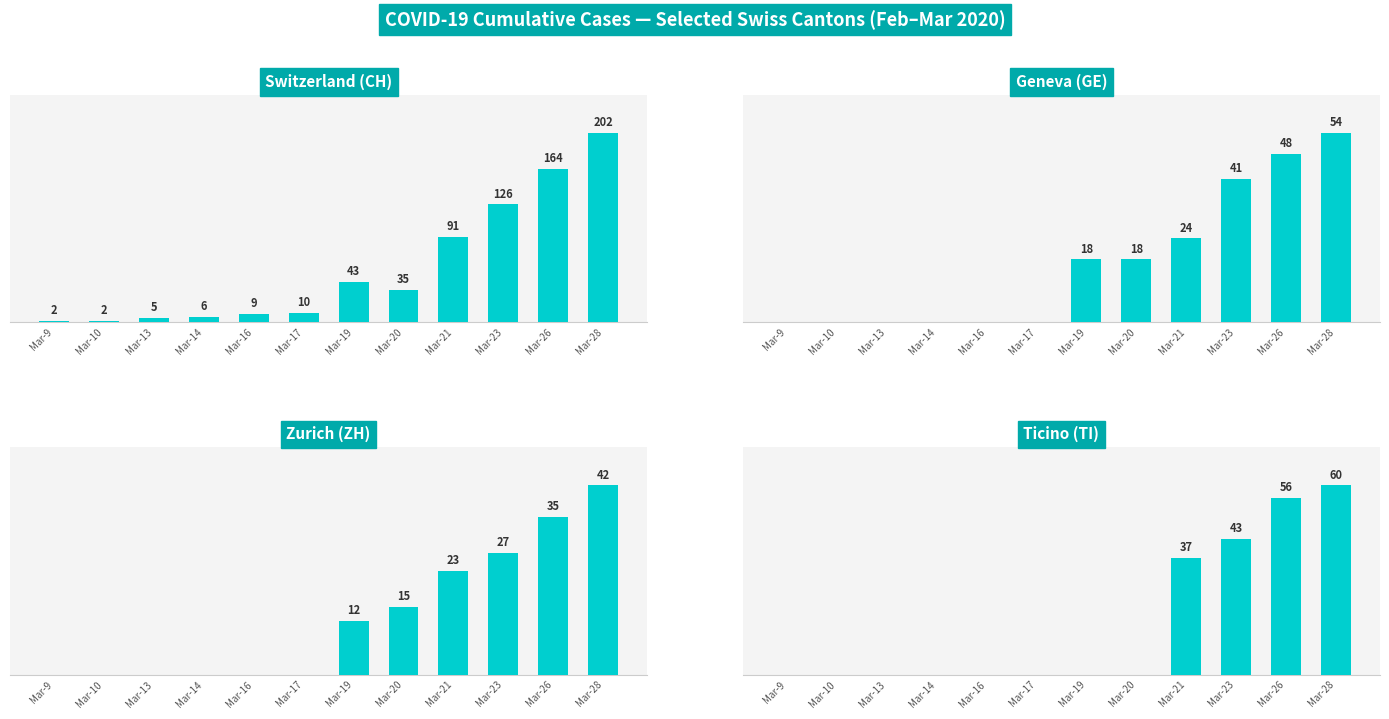

Reading right to left, list all the values displayed in this chart.

CH: 202	164	126	91	35	43	10	9	6	5	2	2
GE: 54	48	41	24	18	18	0	0	0	0	0	0
ZH: 42	35	27	23	15	12	0	0	0	0	0	0
TI: 60	56	43	37	0	0	0	0	0	0	0	0